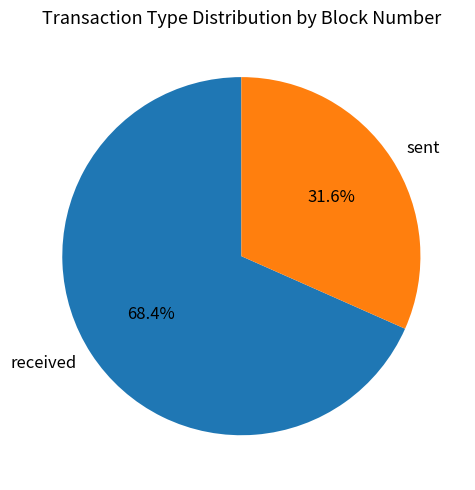

Count the number of slices in the pie.

2